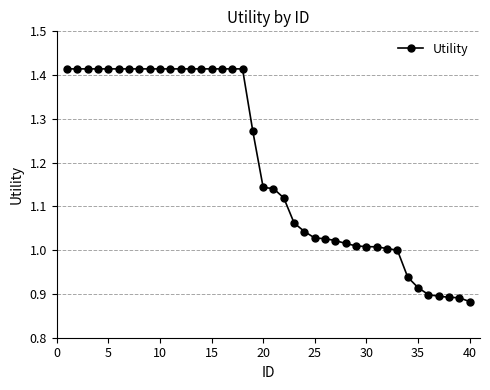

What is the difference between the maximum and minimum values?

0.5